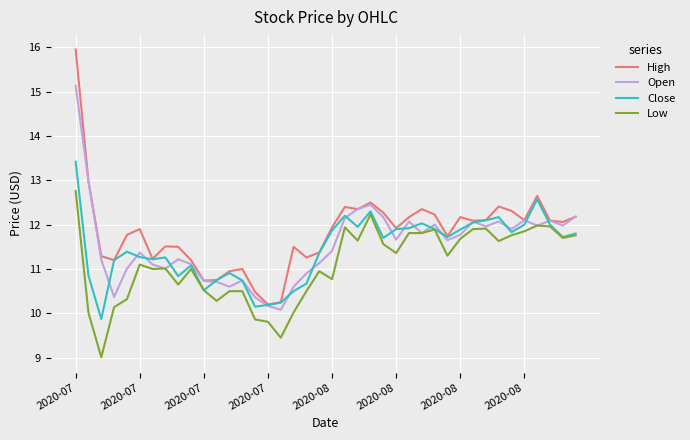

What are all the series names shown in the legend?

High, Open, Close, Low